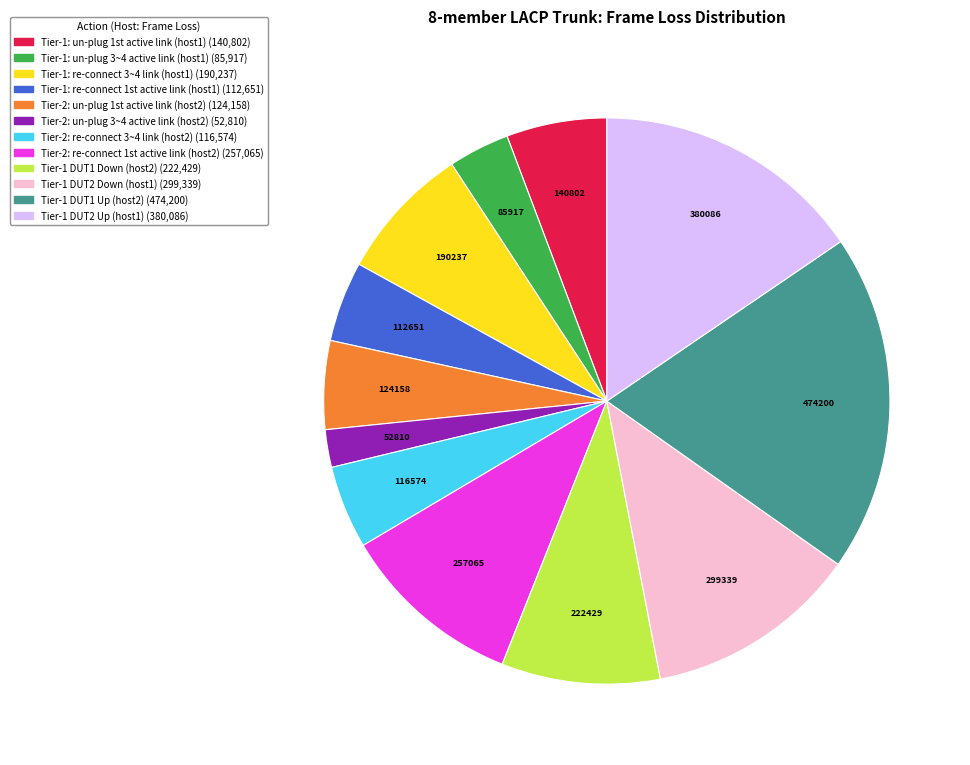

Is there a majority slice in this chart?

No